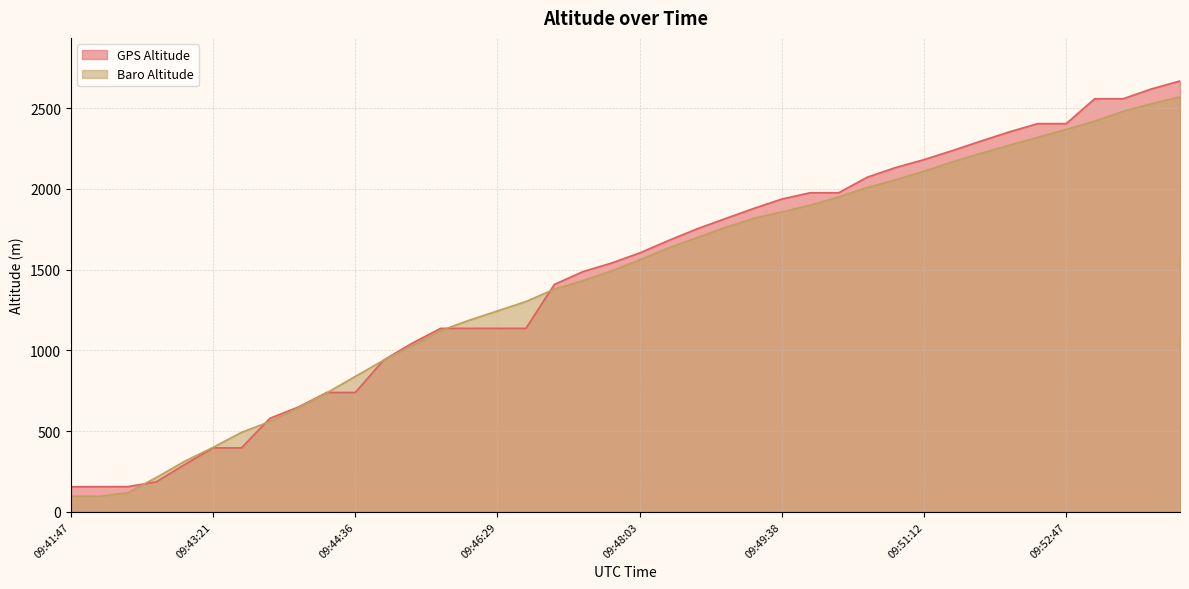

What is the minimum value shown in the chart?

96